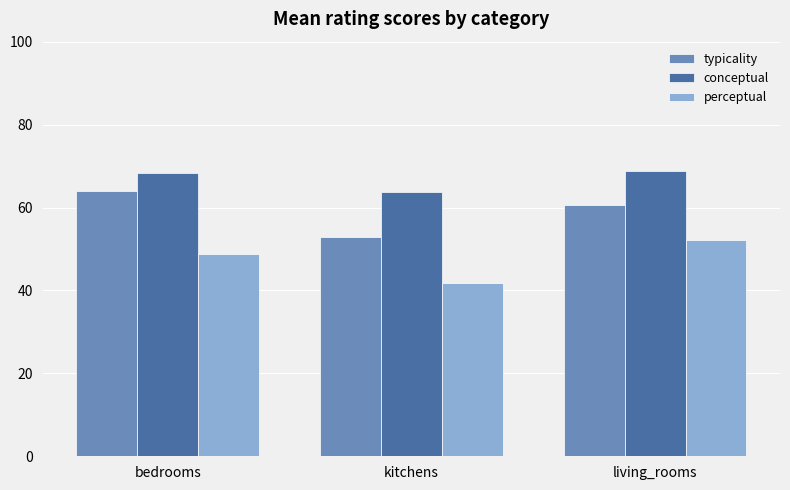

What is the value of the perceptual bar at the 2nd from the left?

41.8